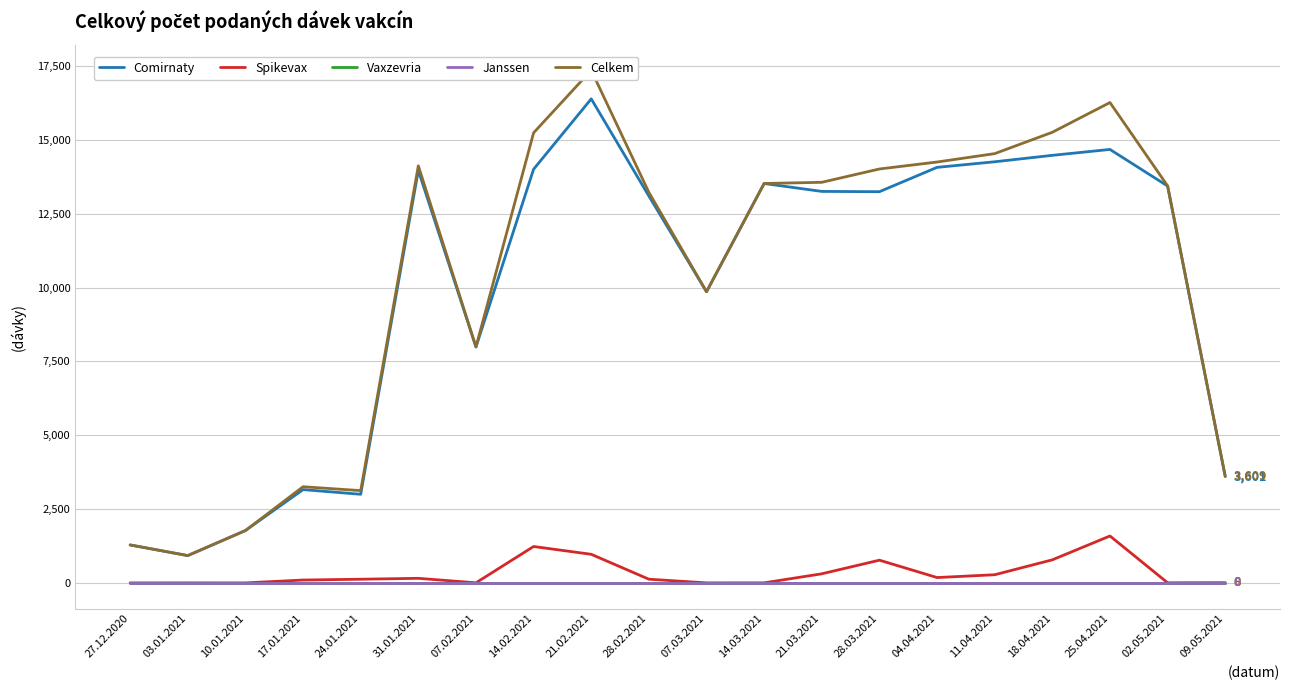

At which category is the sum across all series the highest?

21.02.2021